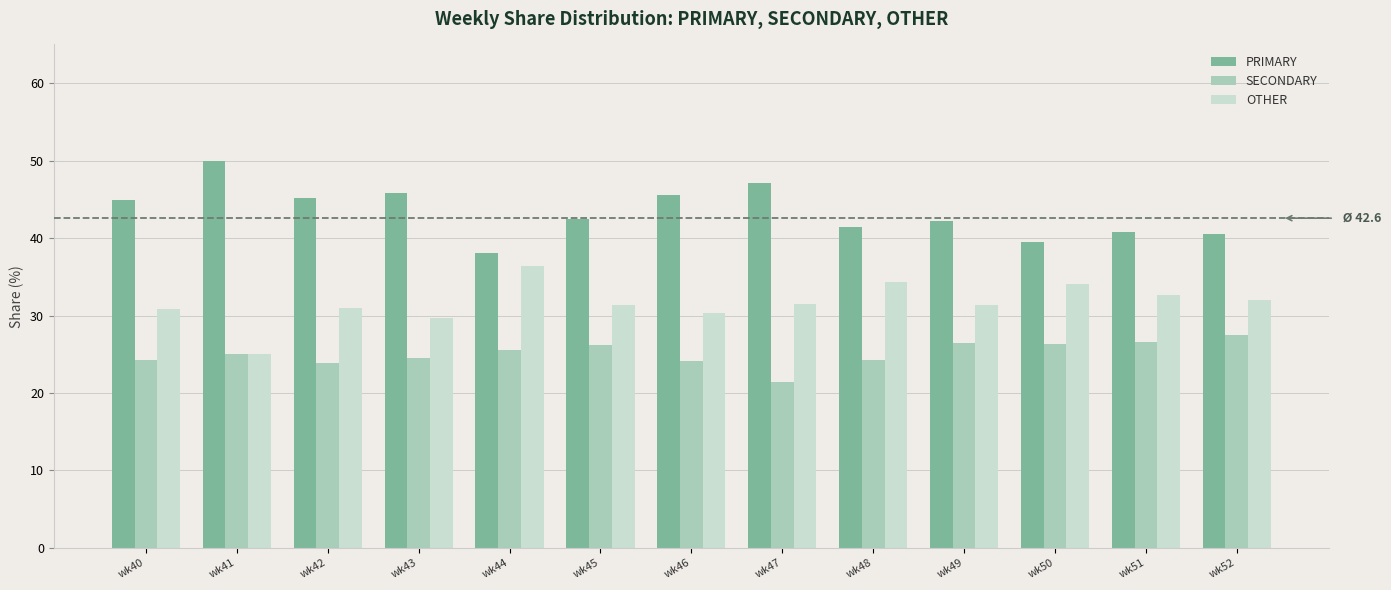

How many data points does each series have?

13